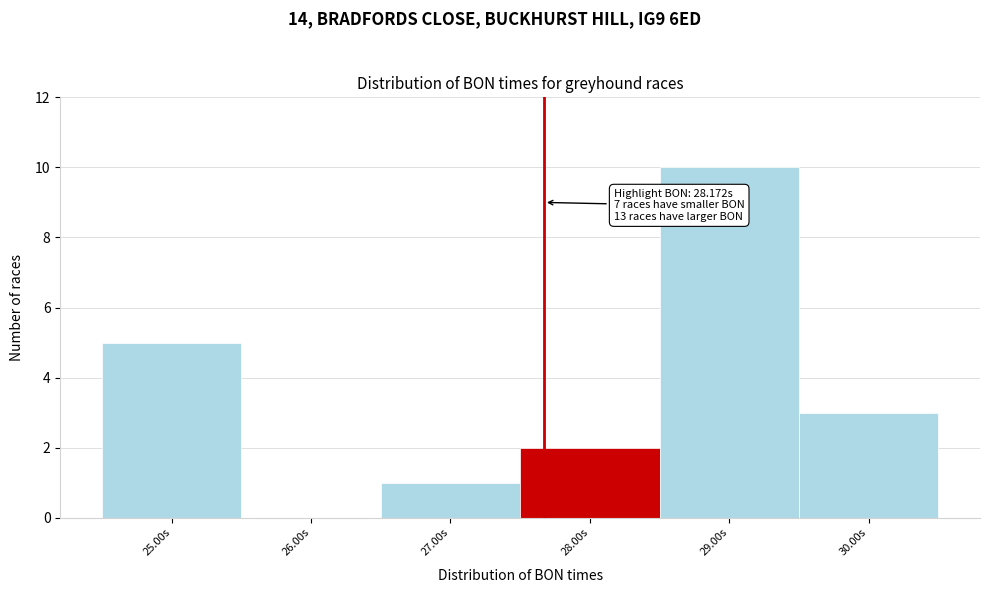

Reading left to right, what are all the values shown in this chart?

25.00s=5	26.00s=0	27.00s=1	28.00s=2	29.00s=10	30.00s=3